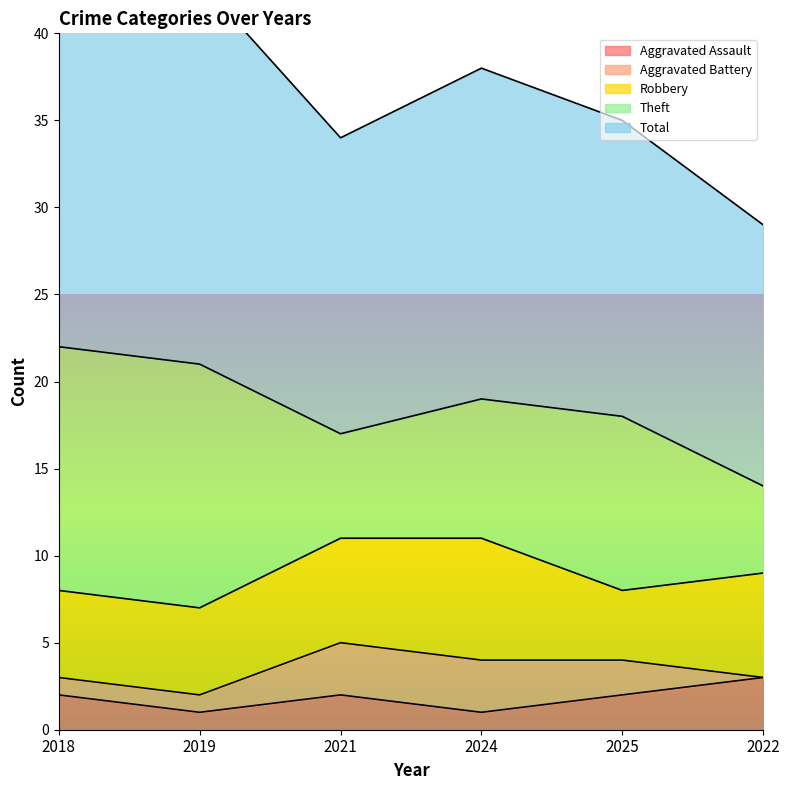

Which series has the largest total across all categories?

Total